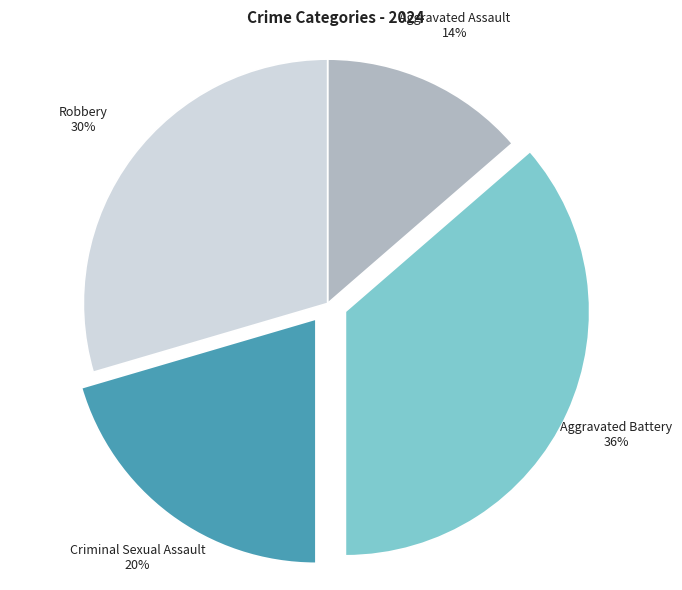

What percentage is the Aggravated Battery slice, to the nearest percent?

36%